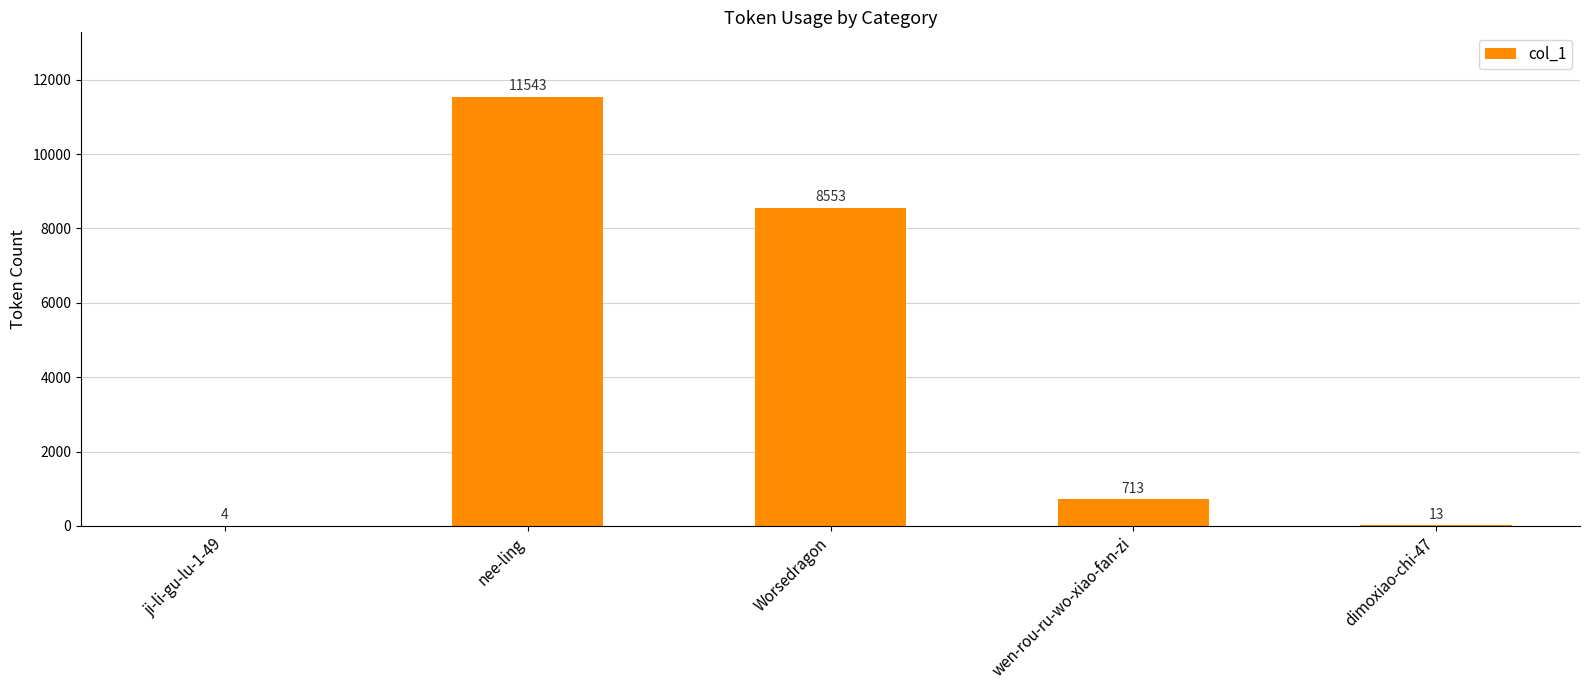

How many categories are shown in the chart?

5